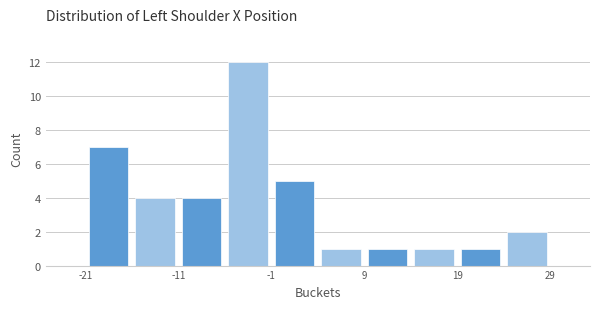

What is the height of the bar covering -6 to -1 on the x-axis? Neither the bar edges nor the heights are printed on the chart, so give them approximately, as read against the axes.

12